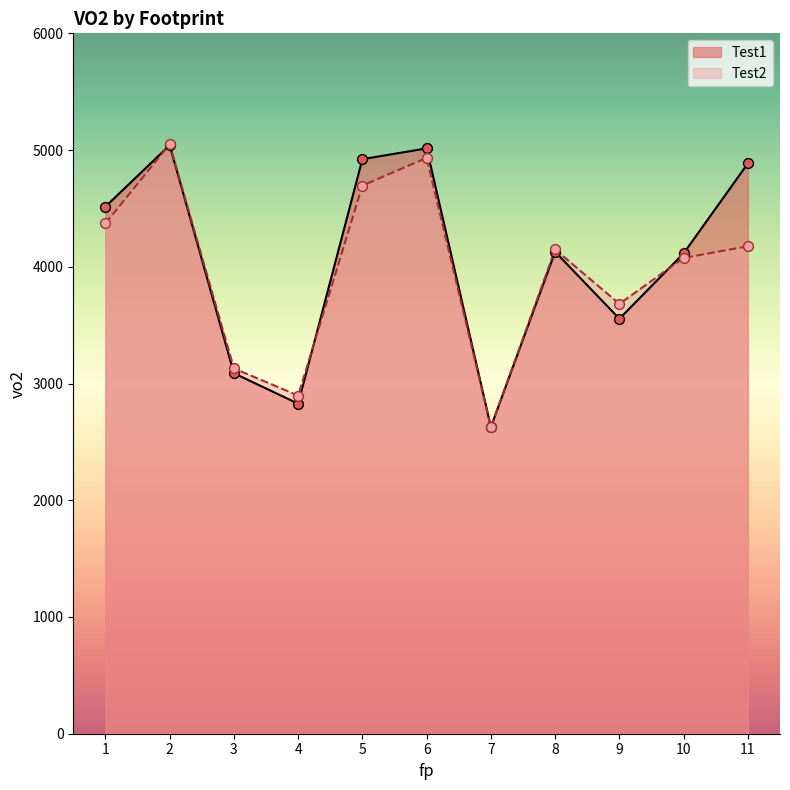

Which series has the widest spread of Y values?

Test2